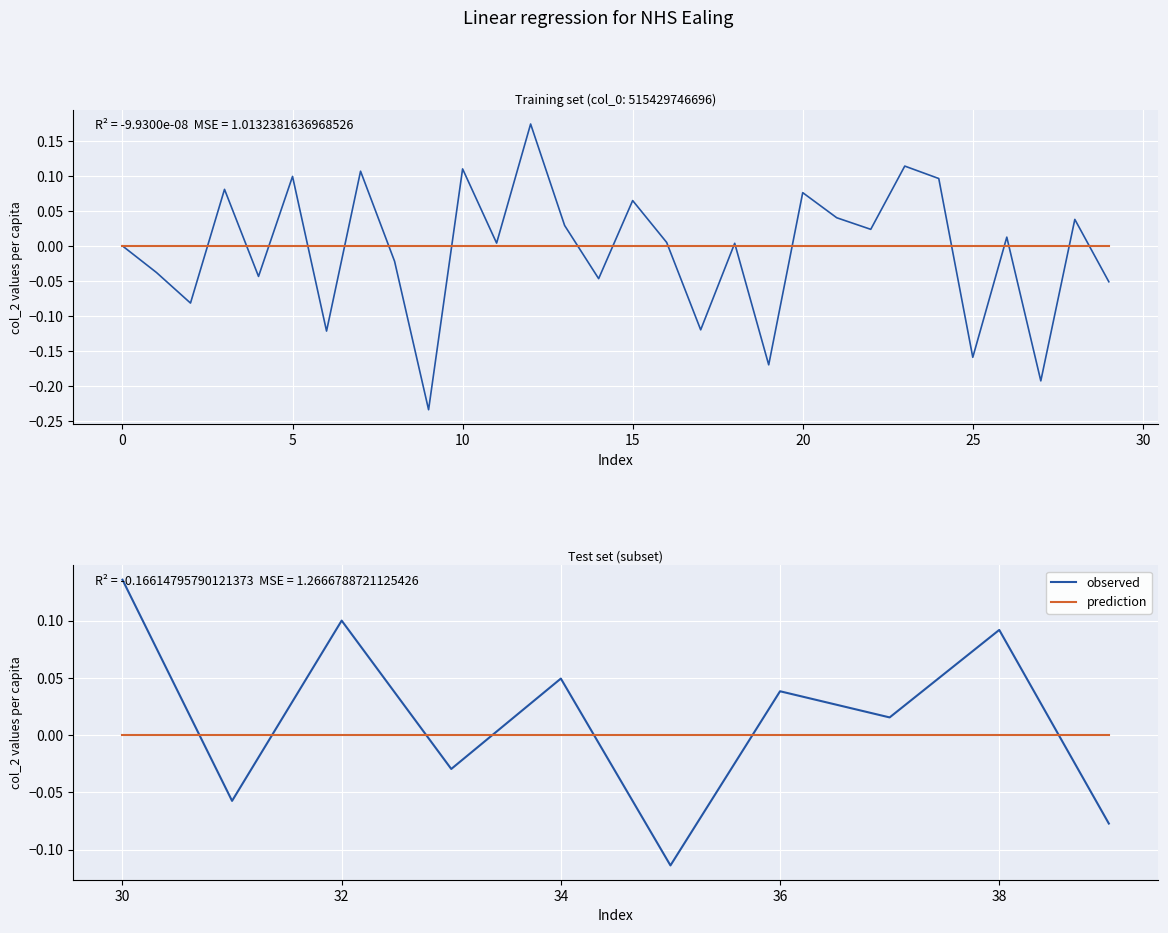

Which series ends up on top after the final intersection of prediction and observed?

prediction